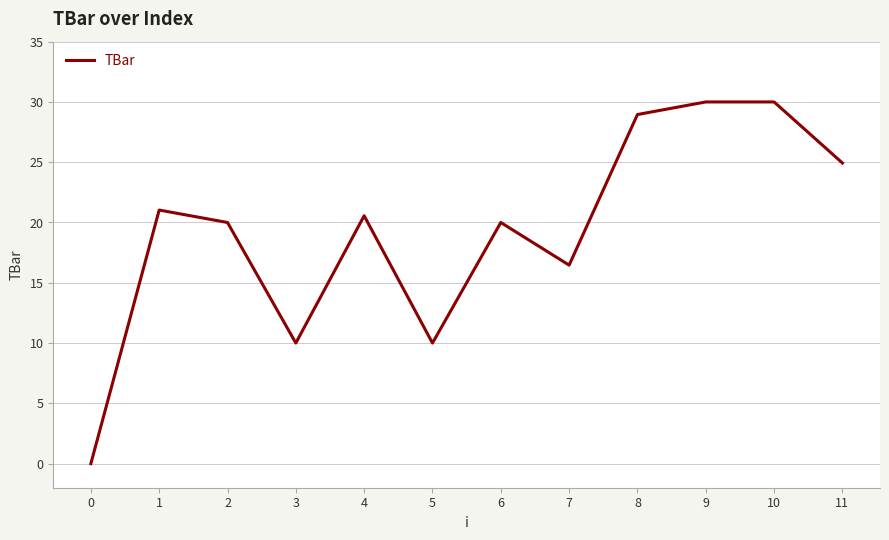

Reading left to right, extract all data points from this chart.

0.0	21.0	20.0	10.0	20.6	10.0	20.0	16.5	29.0	30.0	30.0	24.9